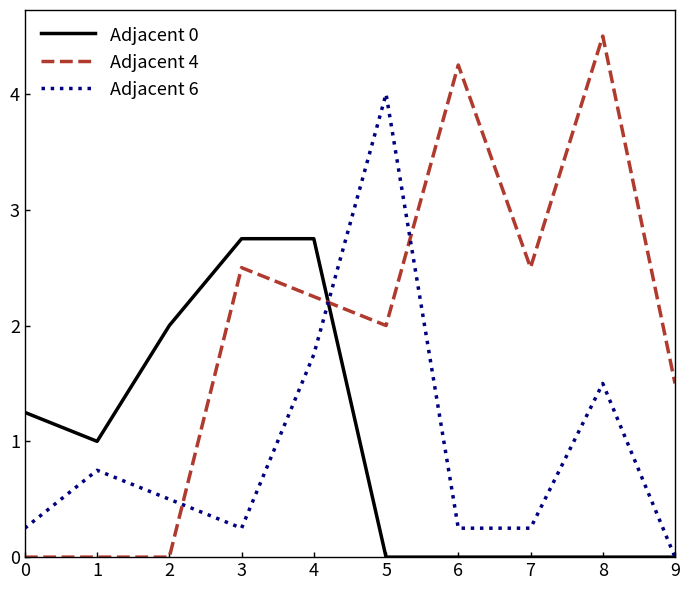

What is the sum of the Adjacent 0 values at 2 and 3?

4.8